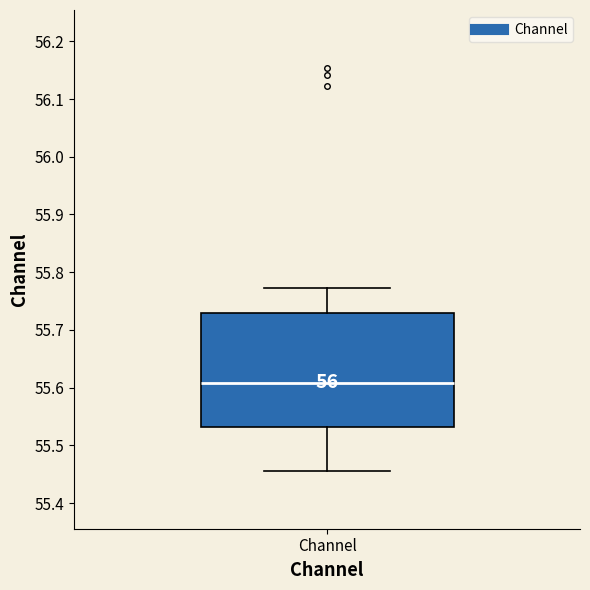

Read this box plot against the y-axis: the position of the median line, the range covered by the box, and the ends of both whiskers. The values are not printed on the chart, so give them approximately, as read against the axis.

median 55.61, box 55.53 to 55.73, whiskers 55.46 to 55.77